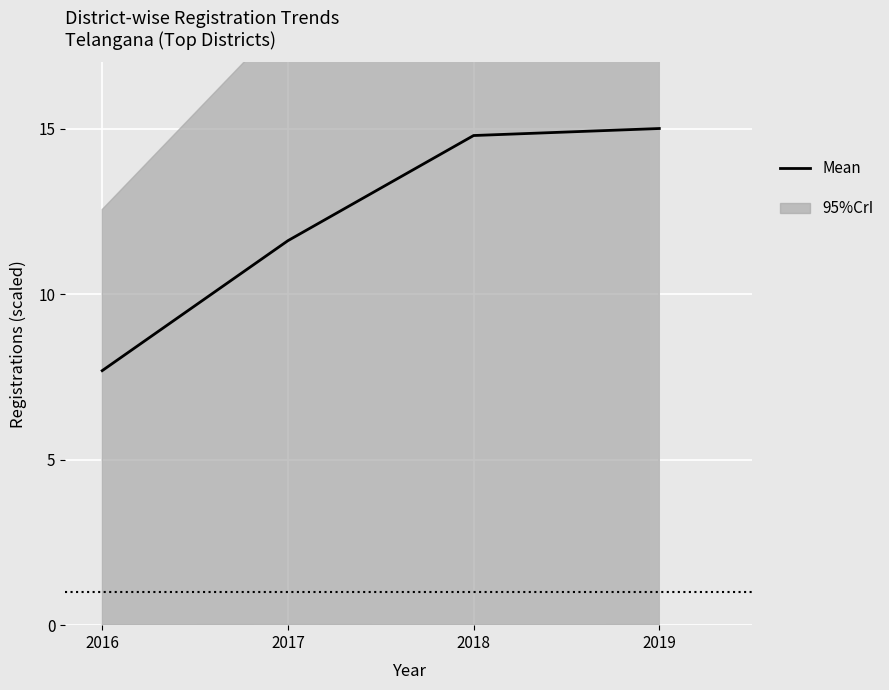

At which label does the data first exceed 14?

2018